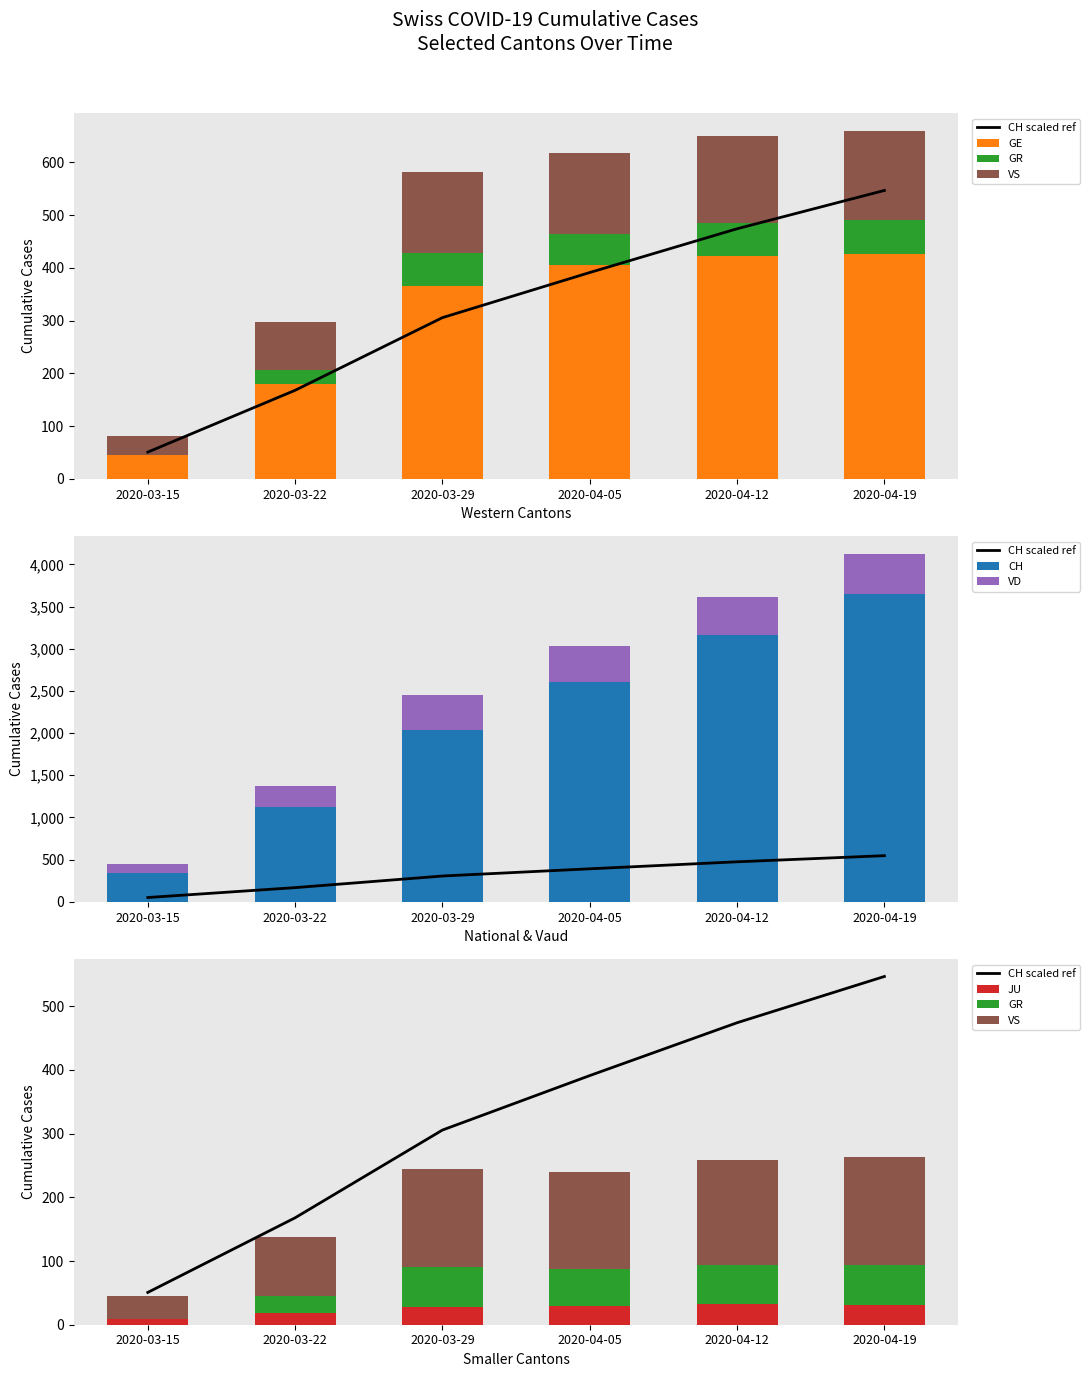

Which series has the widest spread of values?

CH